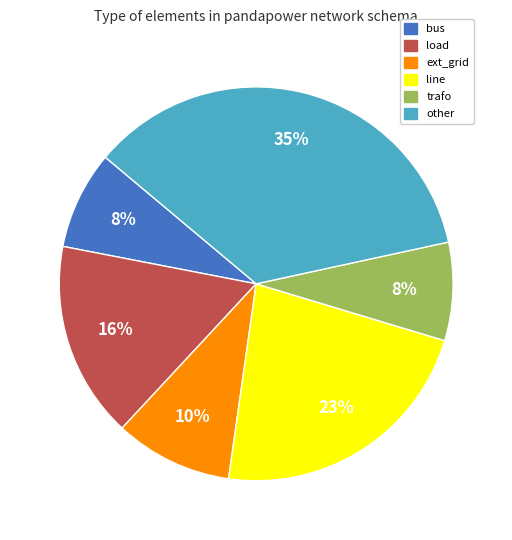

Combined, do line and bus account for over 50%?

No